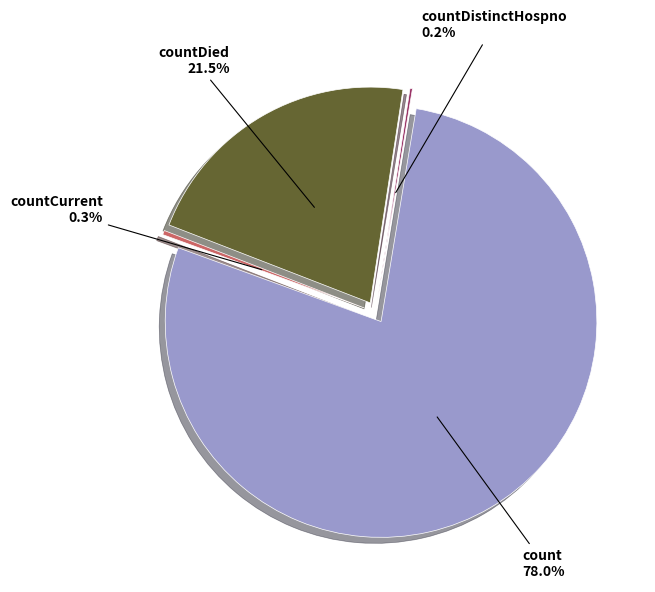

How much of the chart is everything except countDied?

78.5%